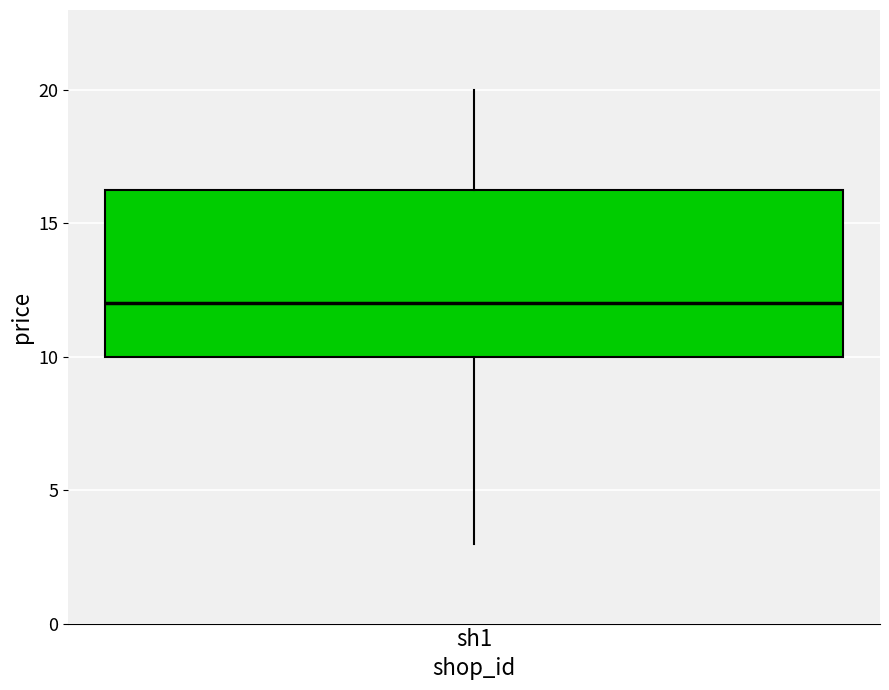

Transcribe this box plot: give where the median line is, the range the box spans, and where the two whiskers end, as read against the y-axis. The values are not printed on the chart, so give them approximately, as read against the axis.

median 12.0, box 10.0 to 16.5, whiskers 3.0 to 20.0